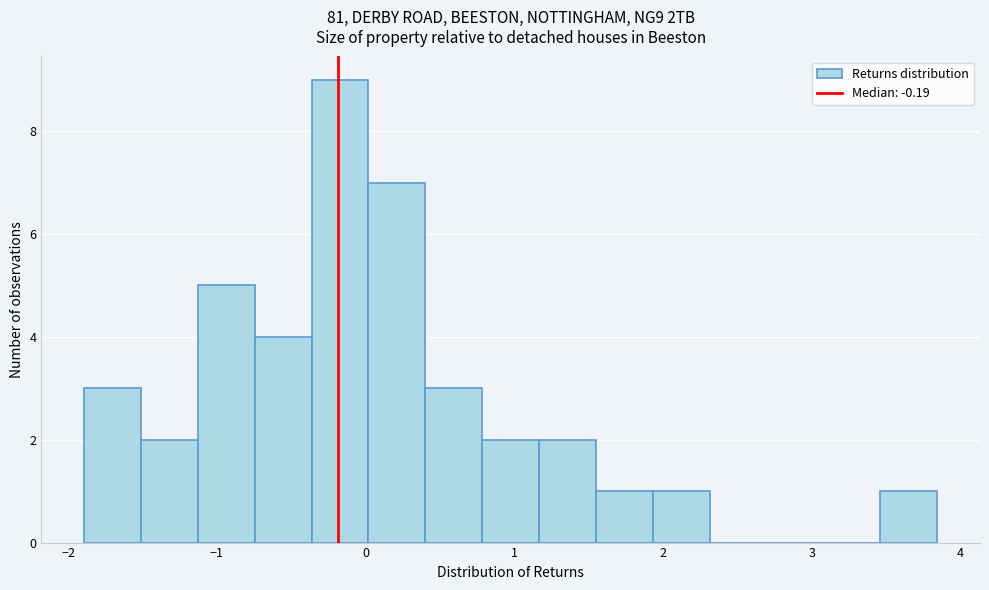

Around what value on the x-axis is the tallest bar? Give the approximate position of its centre, as read against the axis.

-0.2